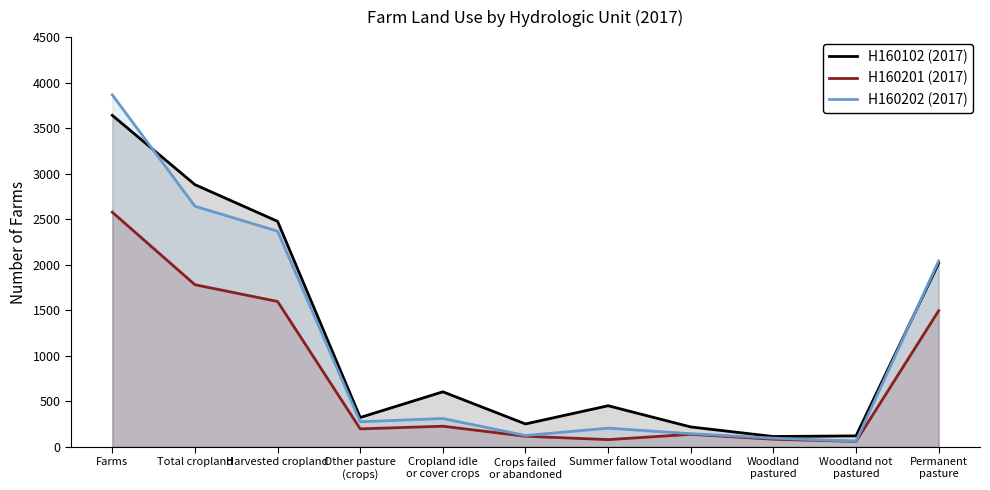

At which label does H160201 (2017) first exceed 198?

Farms